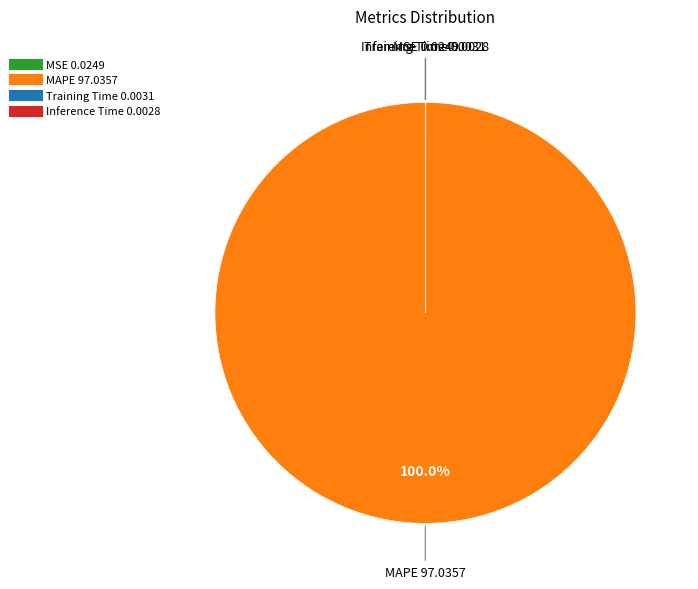

Which category accounts for the majority?

MAPE